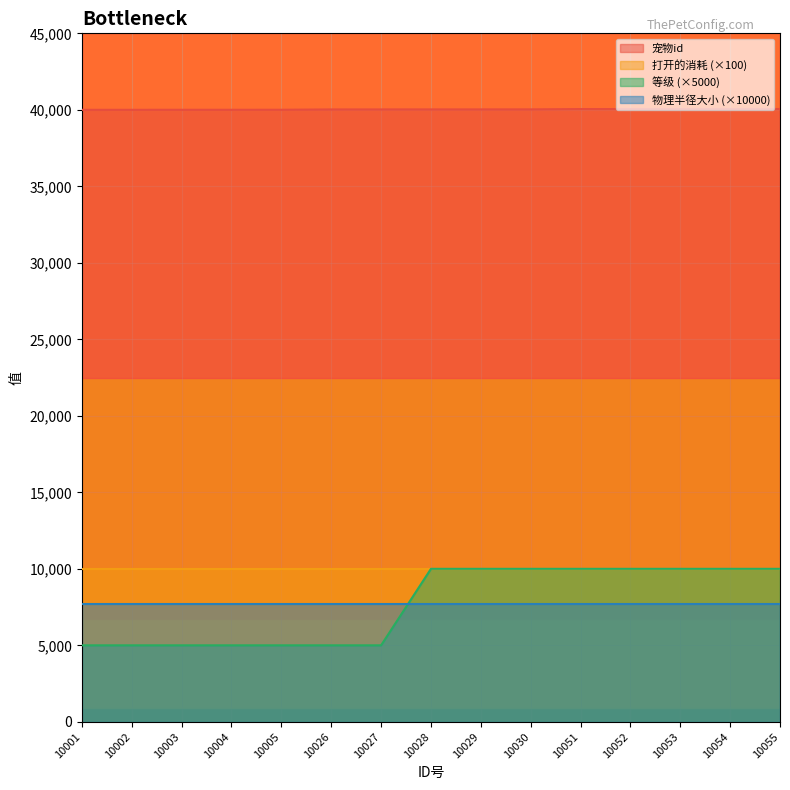

What is the greatest value displayed?

40055